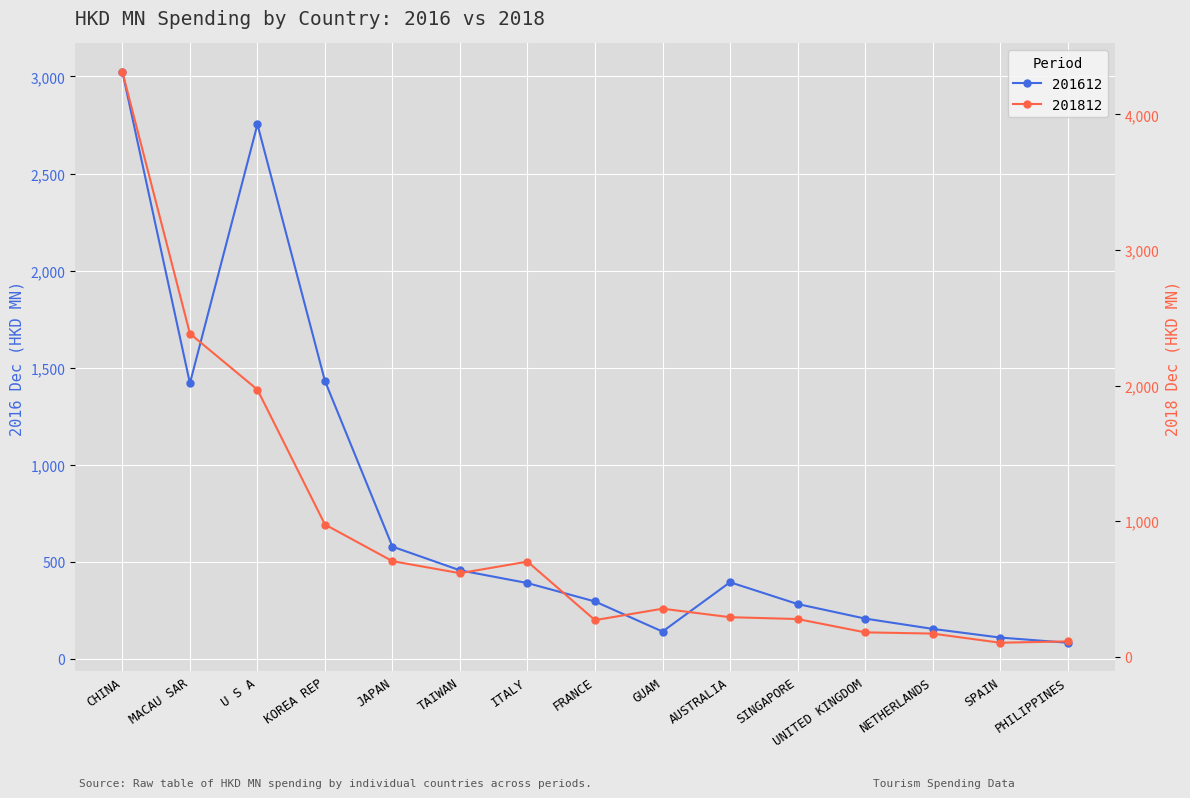

What is the total value across all series at CHINA?

7335.3